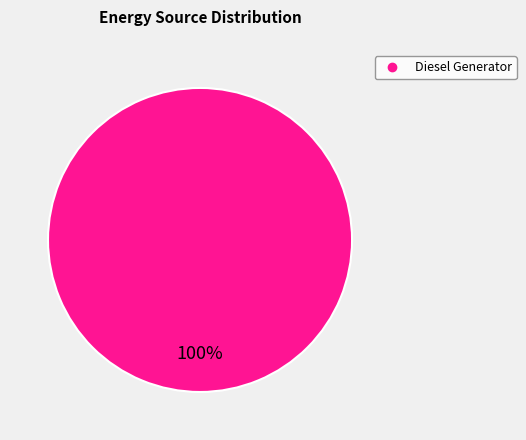

Is there any slice that represents more than half of the pie?

Yes